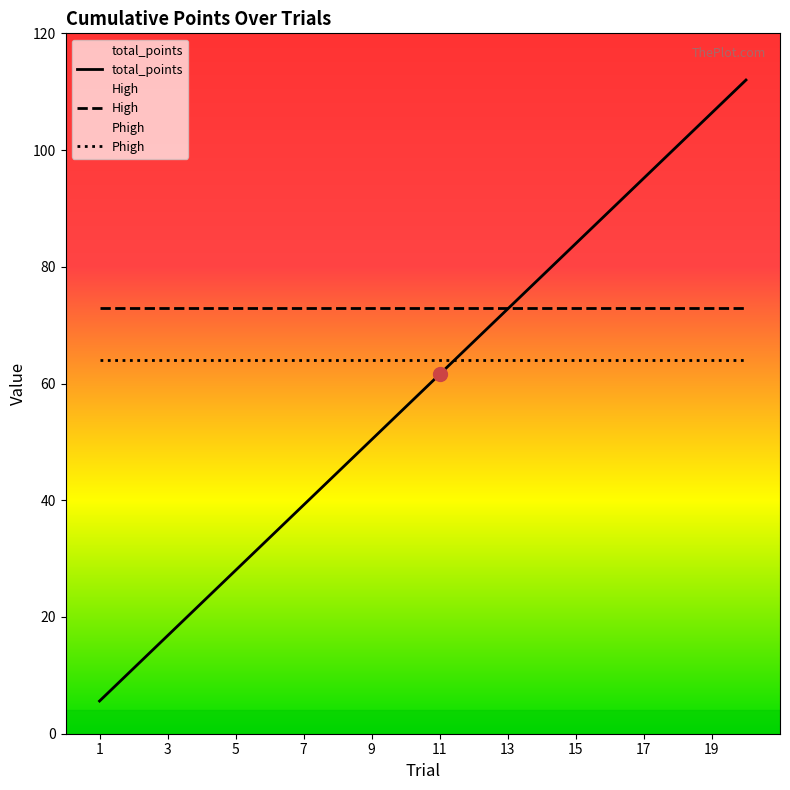

True or false: High and Phigh cross at least once.

False